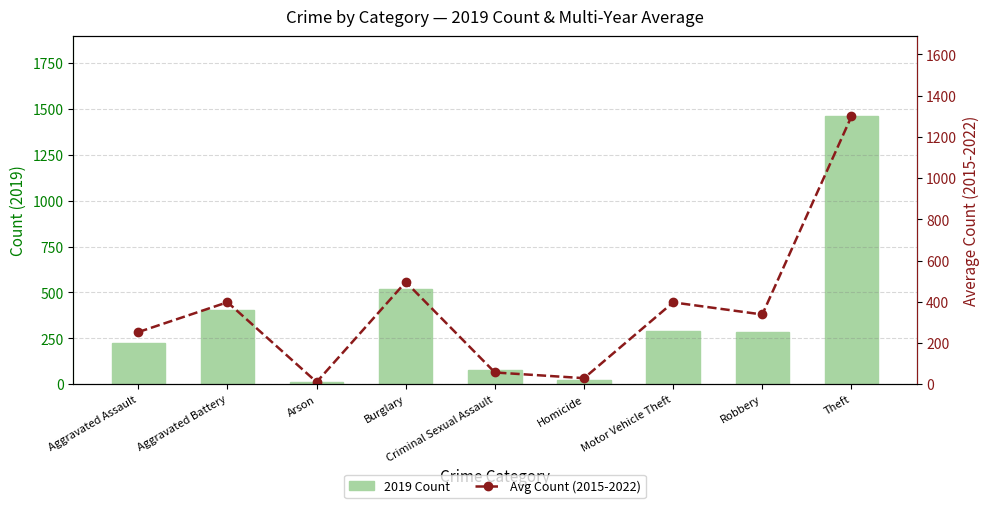

Which series has the largest range (max minus min)?

2019 Count